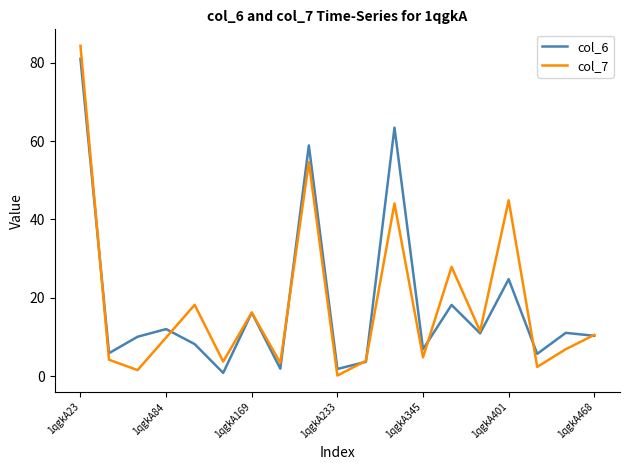

Which series has the widest spread of values?

col_7